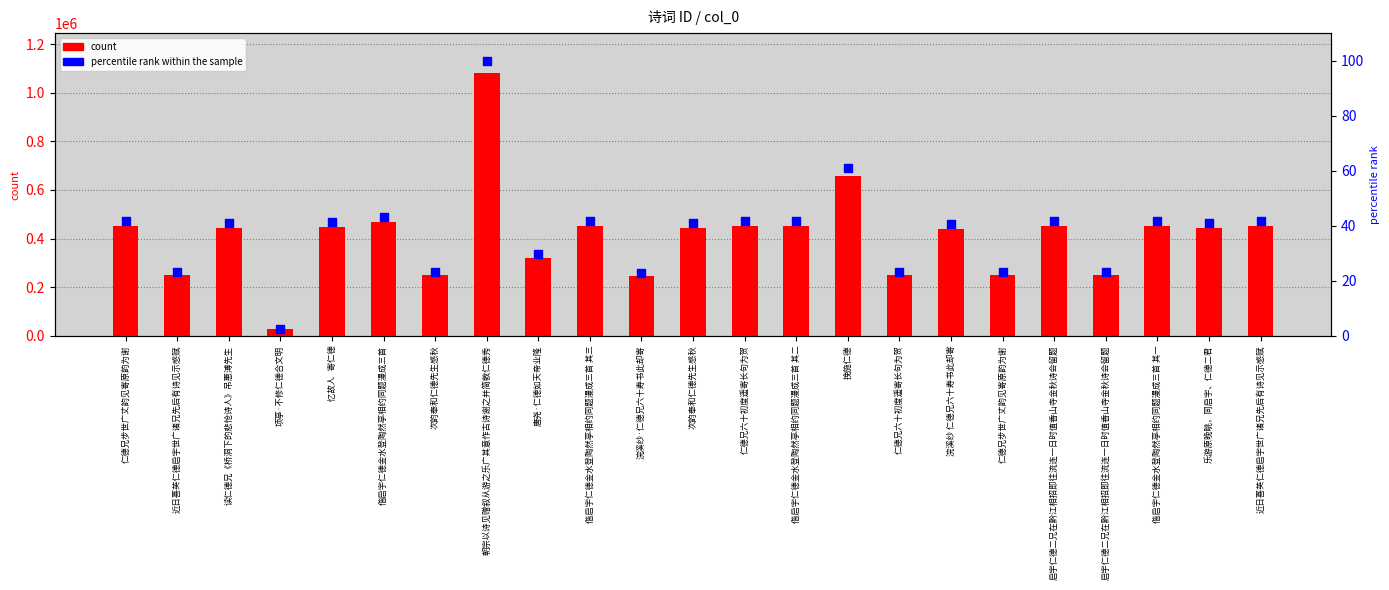

What are all the series names shown in the legend?

count, percentile rank within the sample